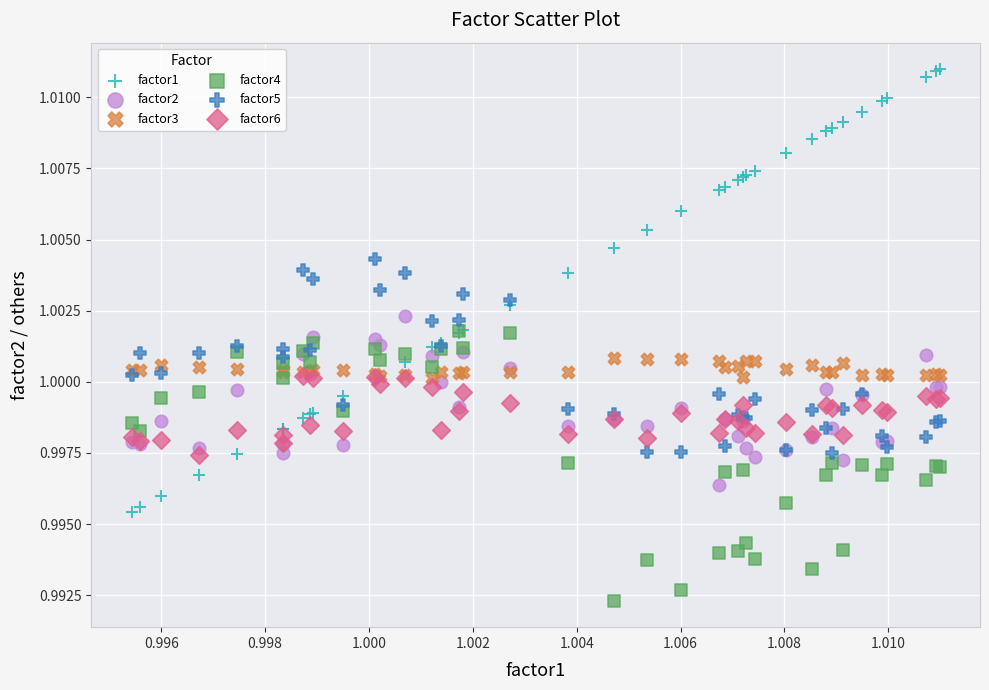

Which series contains the lowest Y value?

factor4